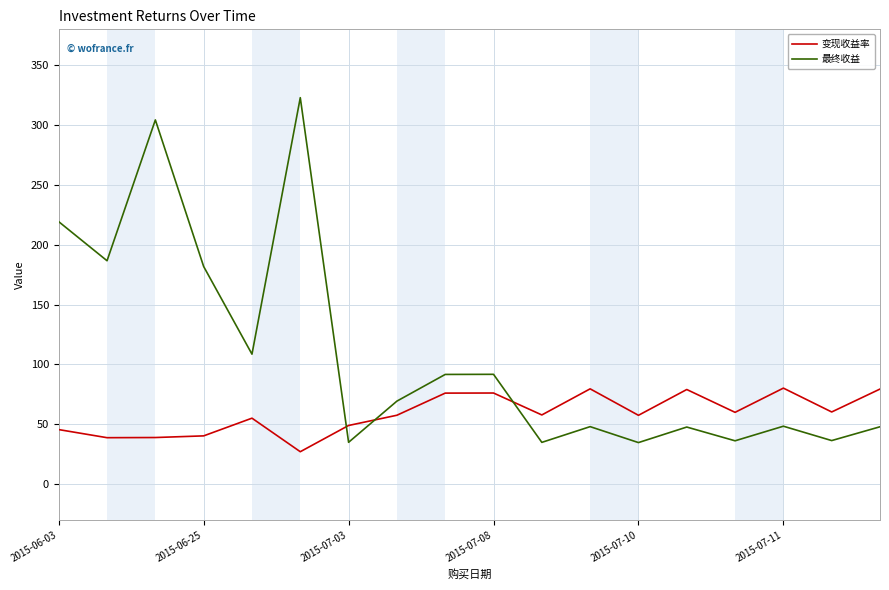

What is the difference between the maximum and minimum values in the 最终收益 series?

288.3